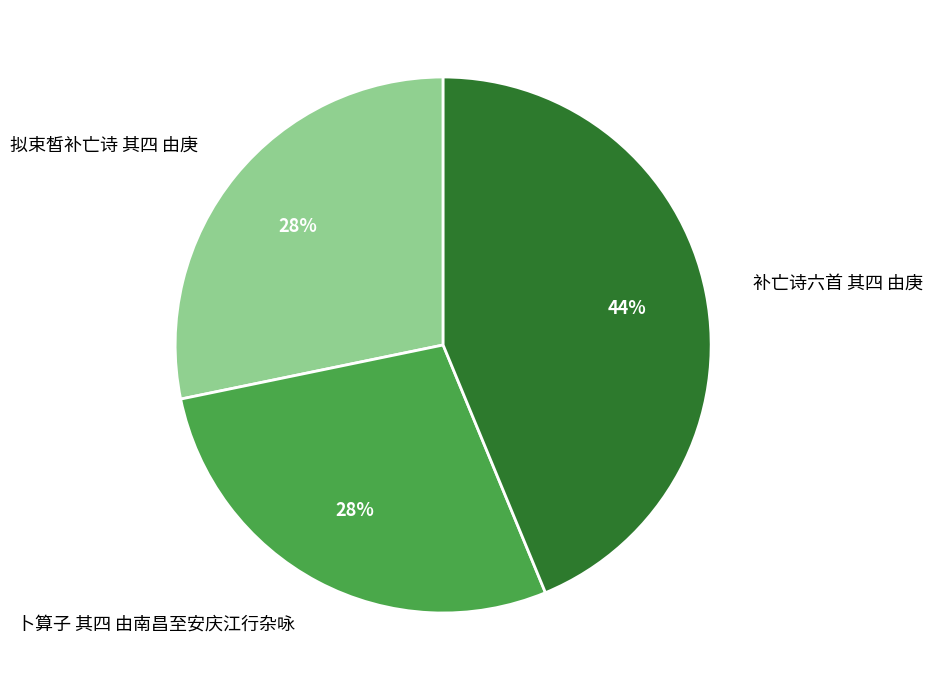

Approximately how many times larger is the value at 拟束皙补亡诗 其四 由庚 compared to 补亡诗六首 其四 由庚?

0.6